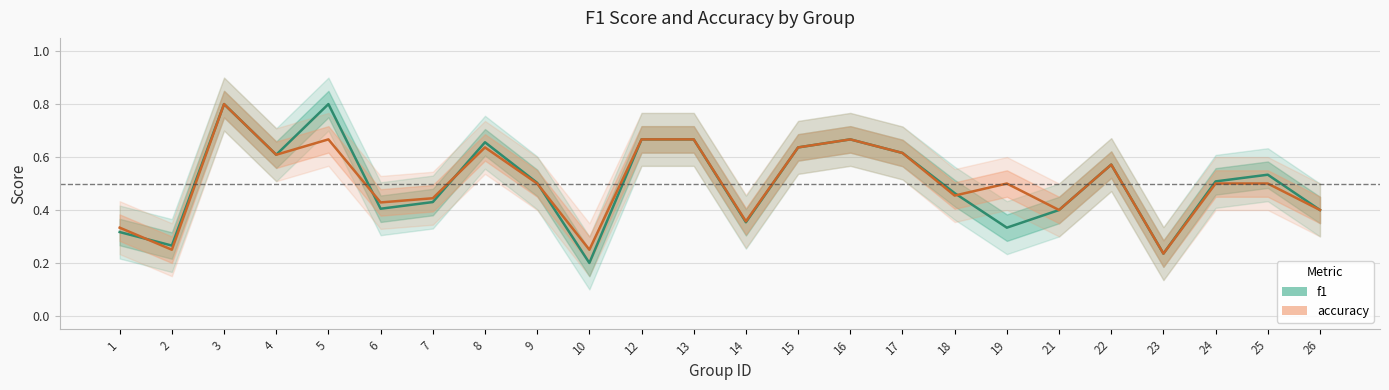

How many lines are shown in the chart?

2